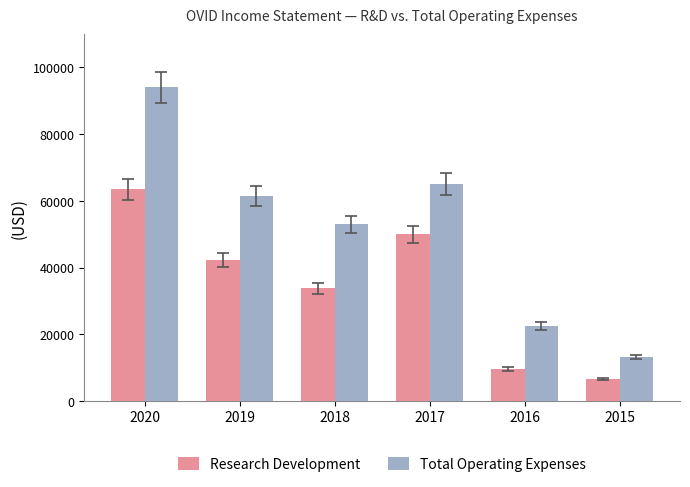

Count the number of categories in the chart.

6